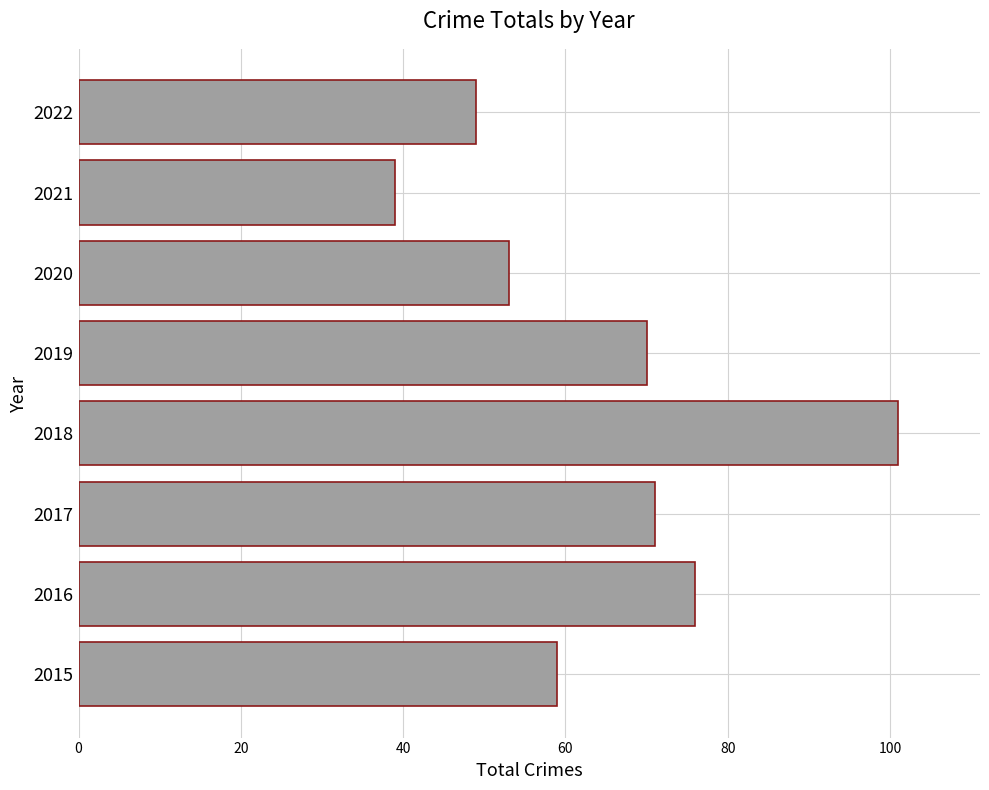

Are the bars horizontal?

Yes